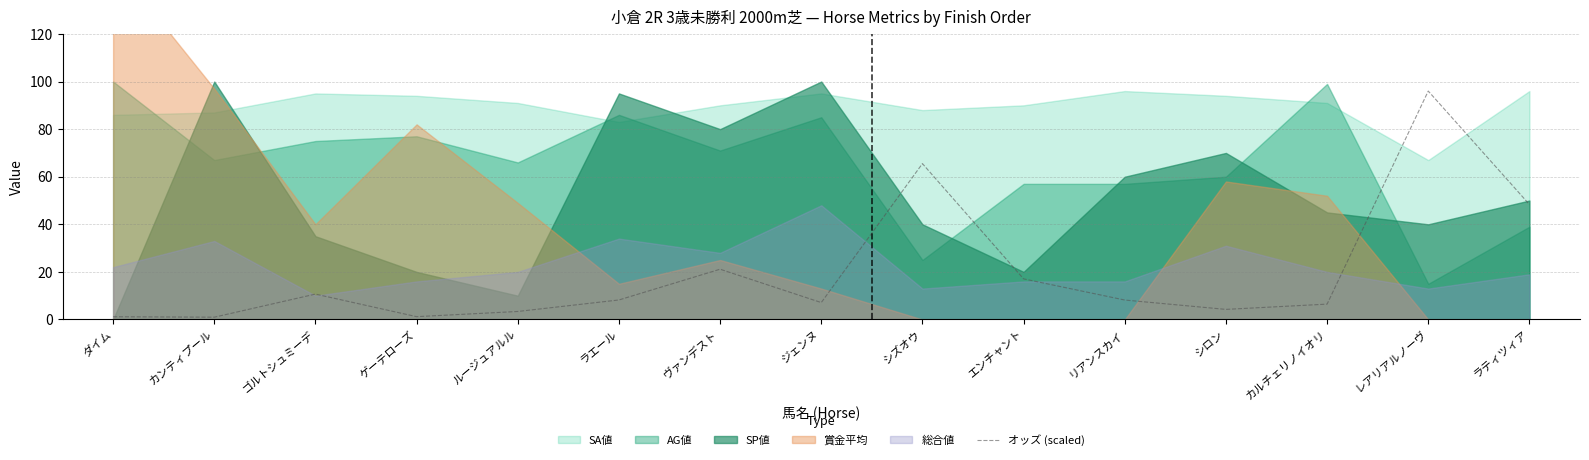

Which label corresponds to the largest value in the chart?

レアリアルノーヴ